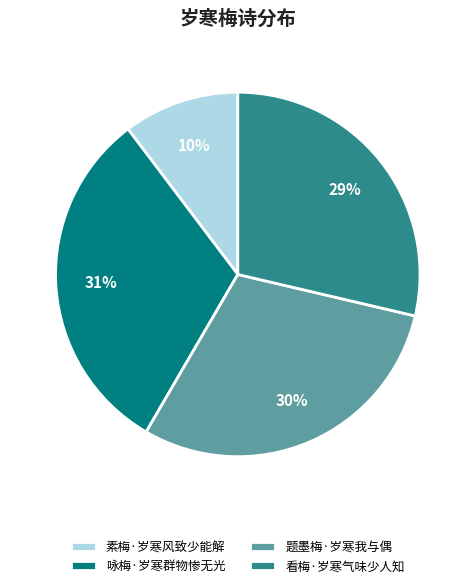

Does any single category account for the majority?

No